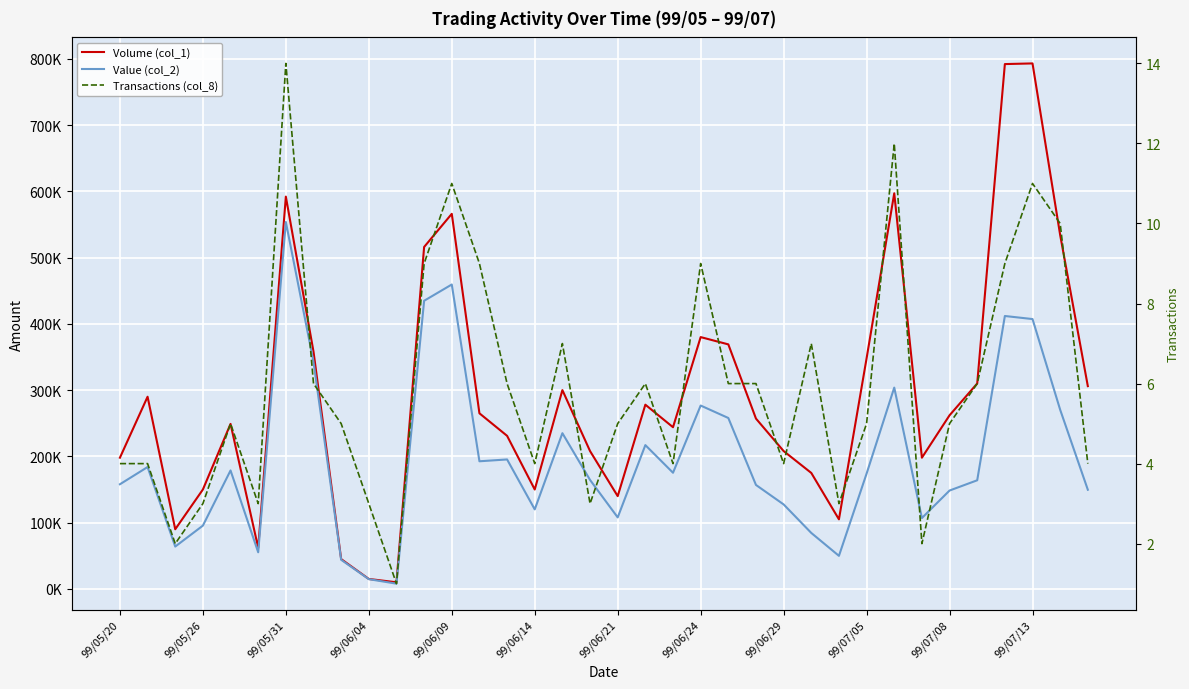

What is the maximum value shown in the chart?

793000